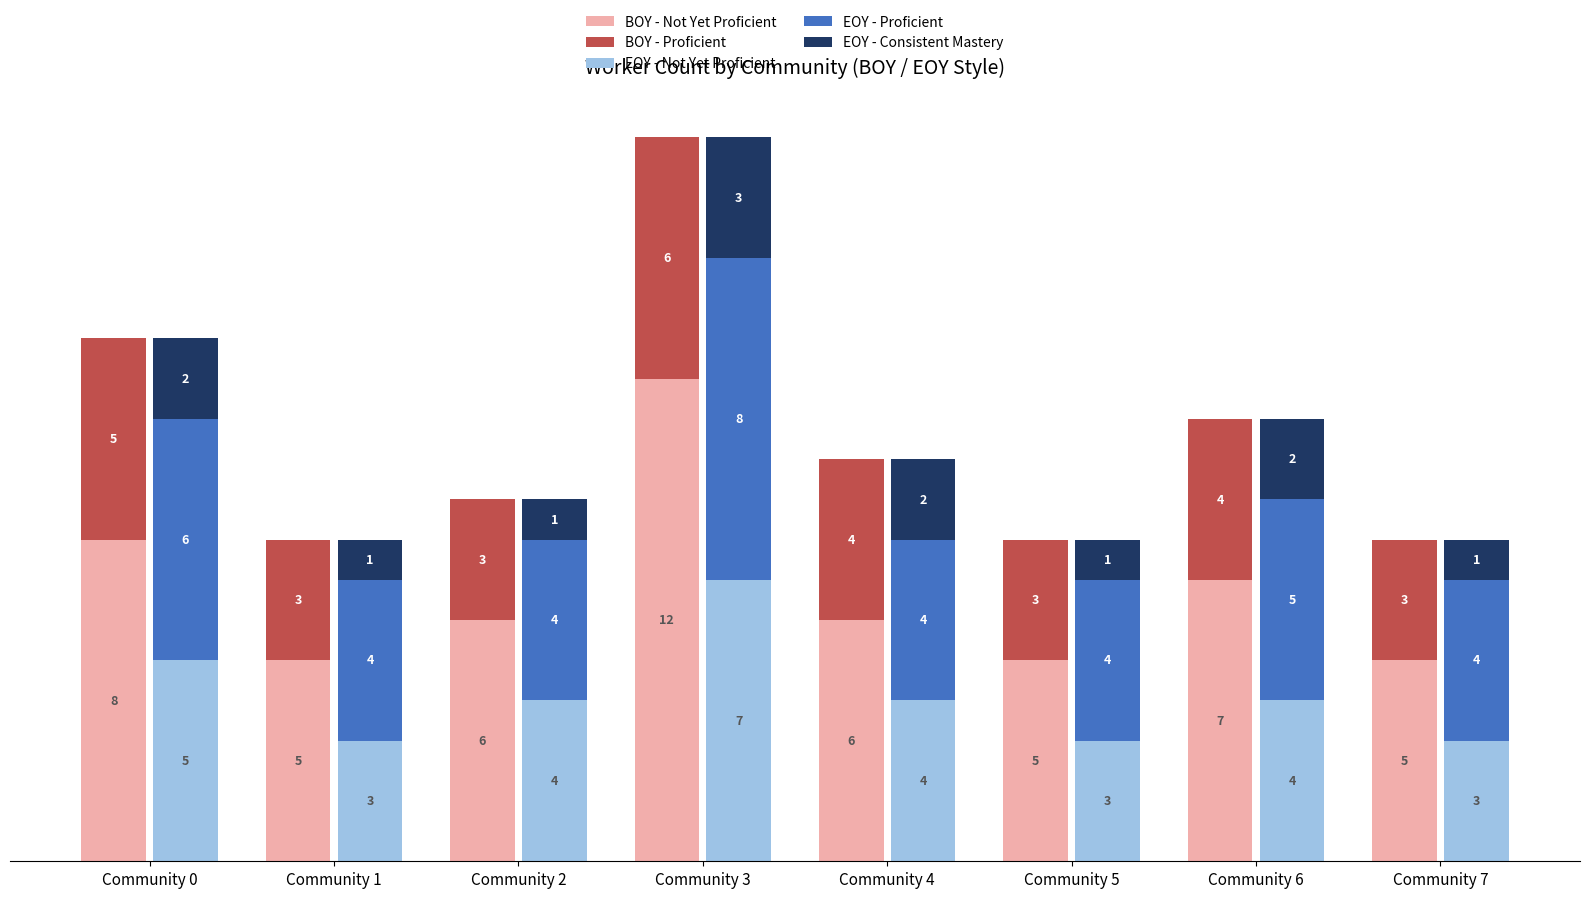

What is the sum of the EOY - Proficient values at Community 6 and Community 7?

9